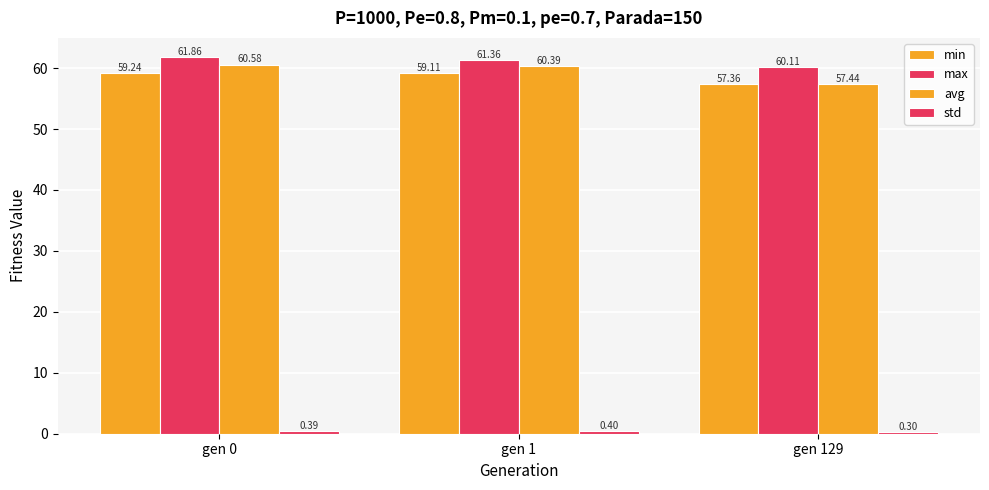

What is the total value across all series at gen 1?

181.3